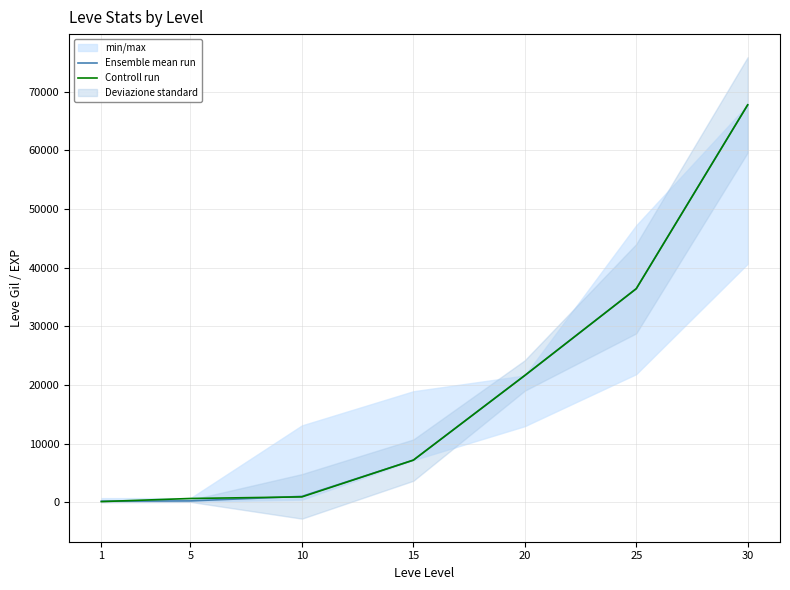

Is this an area chart (filled region under the line)?

No